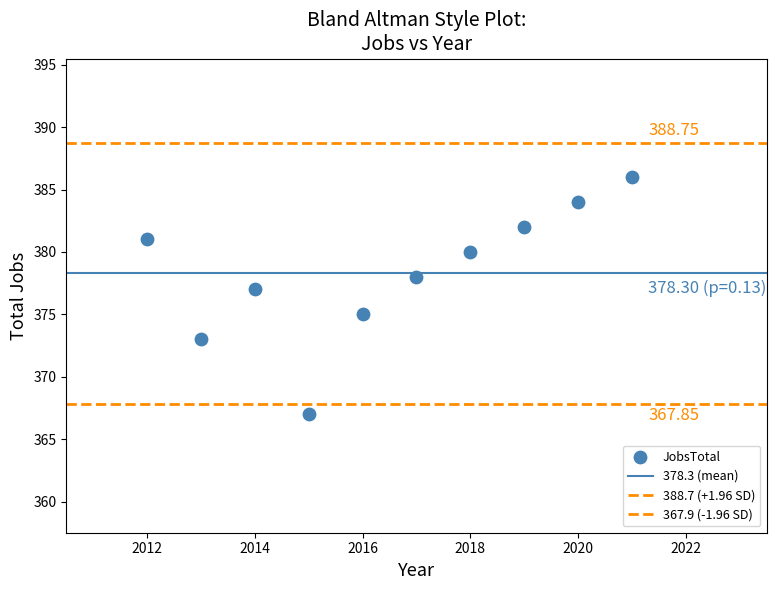

How many points are shown in the scatter plot?

10